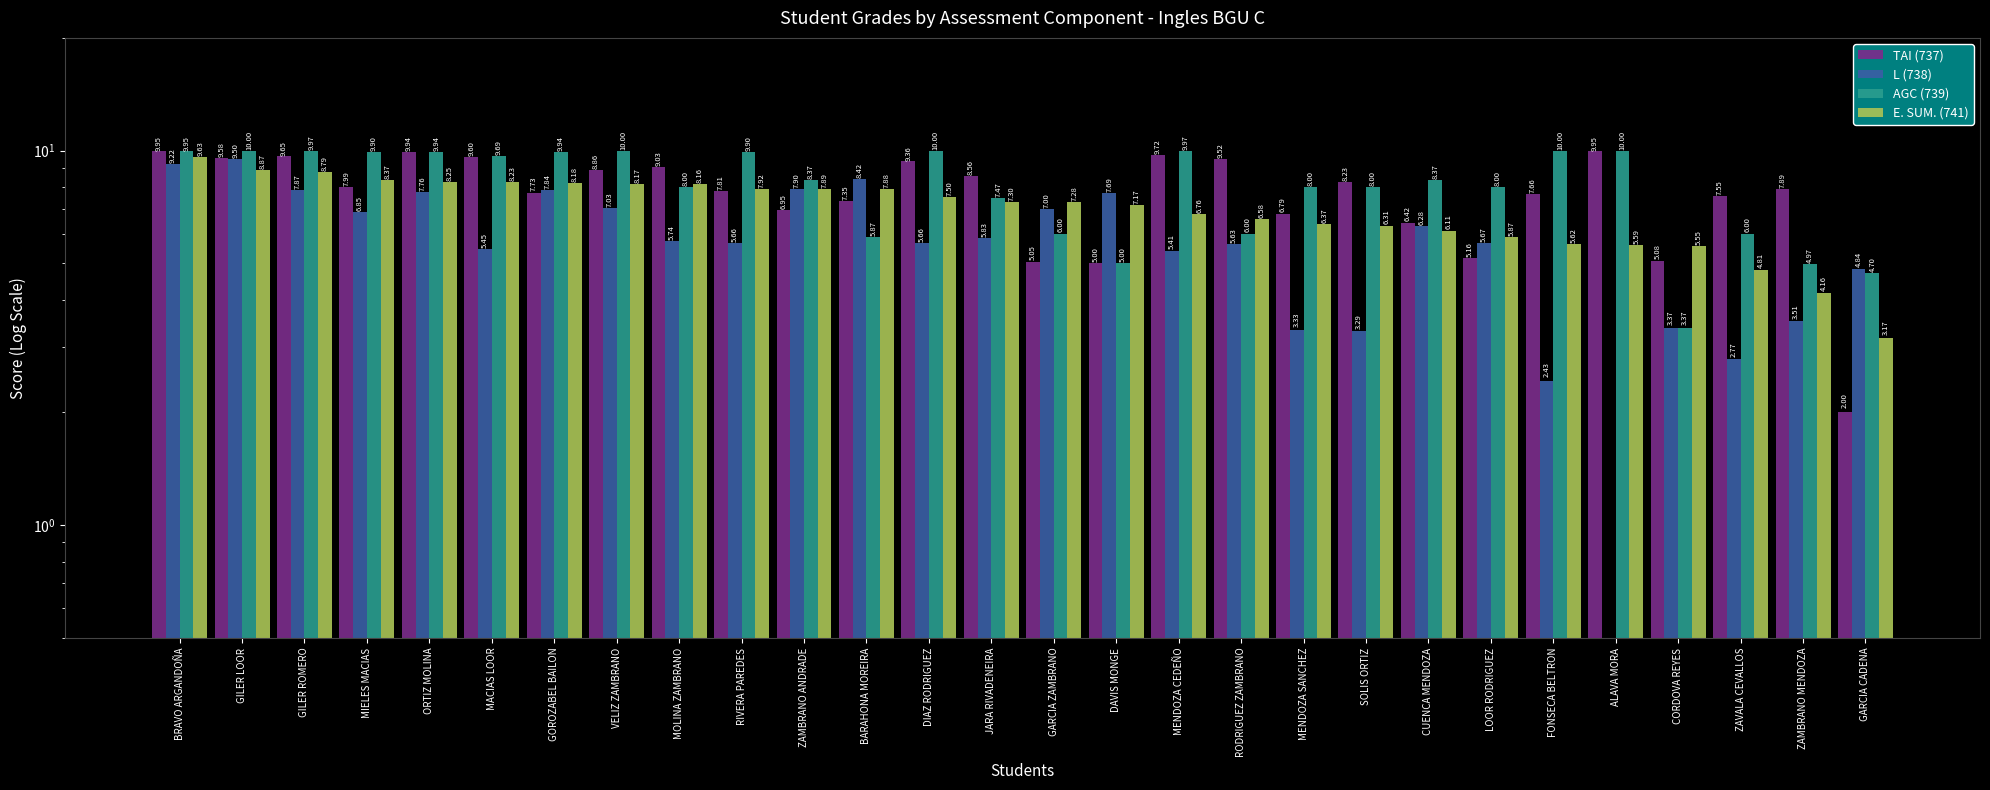

Which category has the lowest value in the AGC (739) series?

CORDOVA REYES